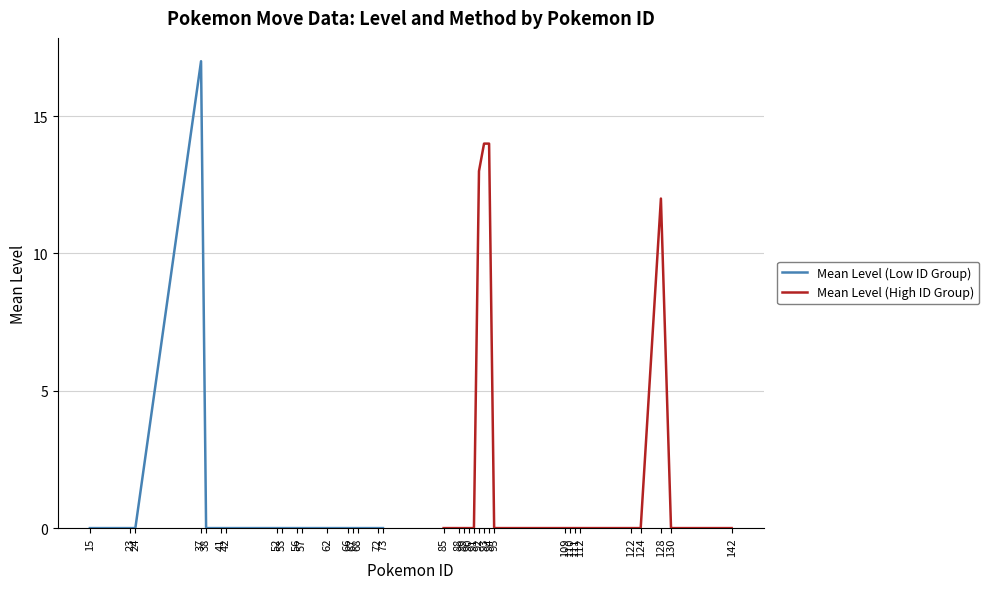

How many distinct data groups are displayed?

2